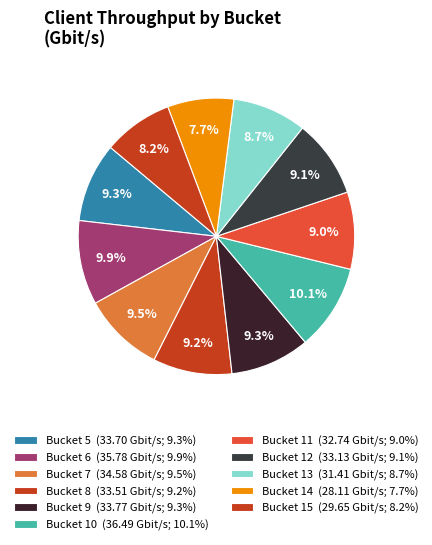

How many slices are in this pie chart?

11